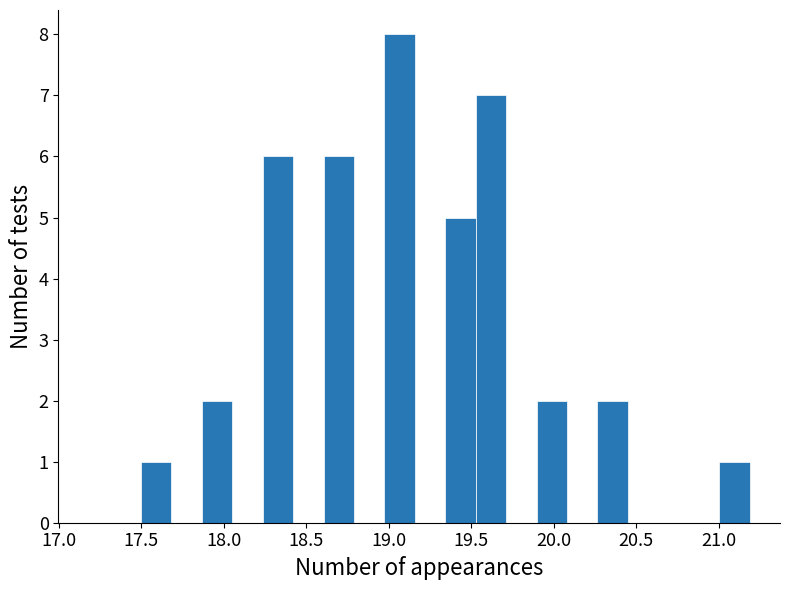

Around what value on the x-axis is the tallest bar? Give the approximate position of its centre, as read against the axis.

19.05